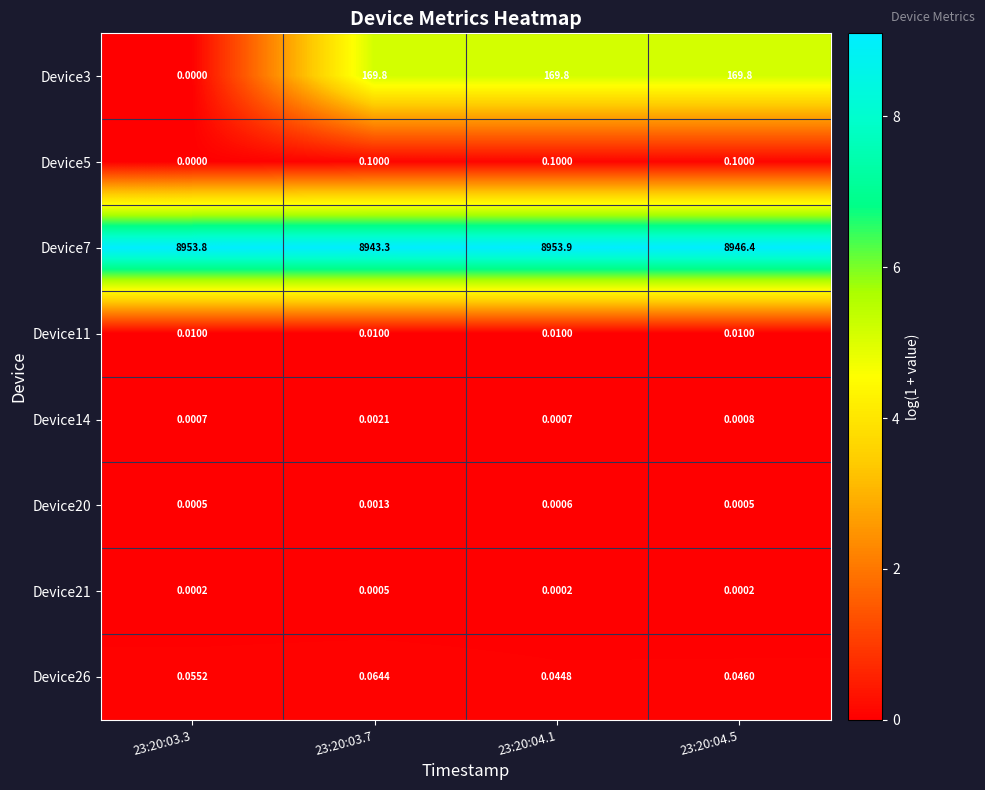

List the series in order of their peak value, lowest first.

Device21, Device20, Device14, Device11, Device26, Device5, Device3, Device7